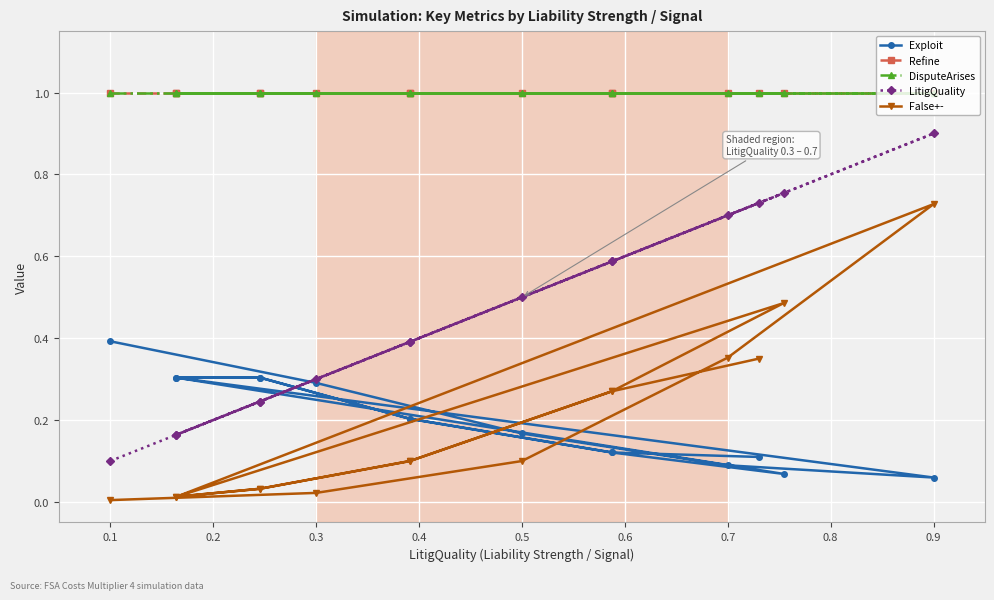

The value of LitigQuality at 13 is 0.6. True or false?

True